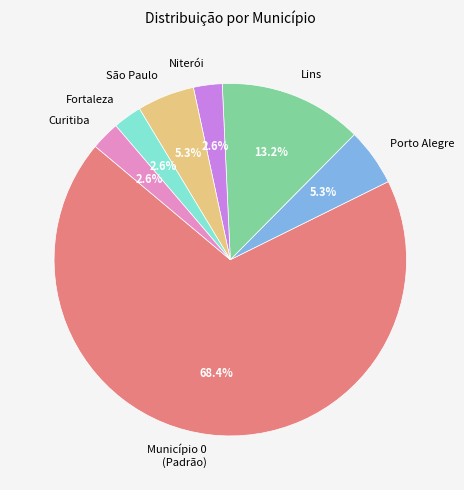

To the nearest percent, what is the average slice percentage?

14%